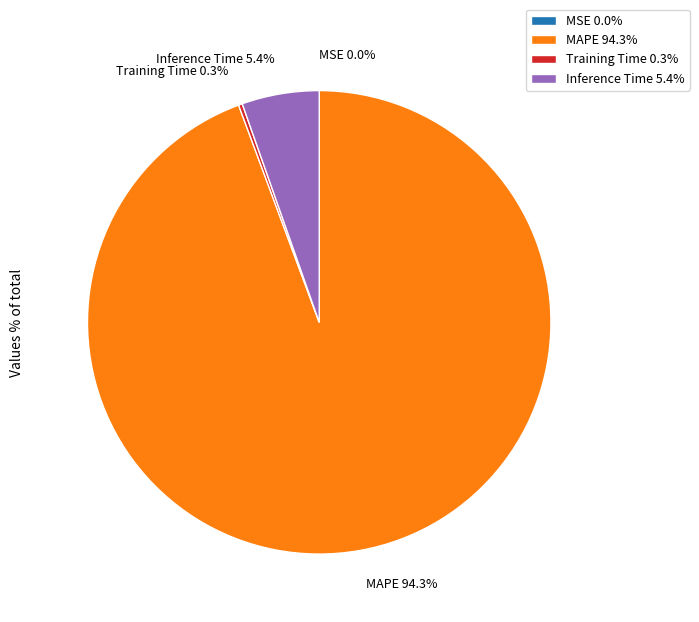

Which slice is the largest?

MAPE 94.3%